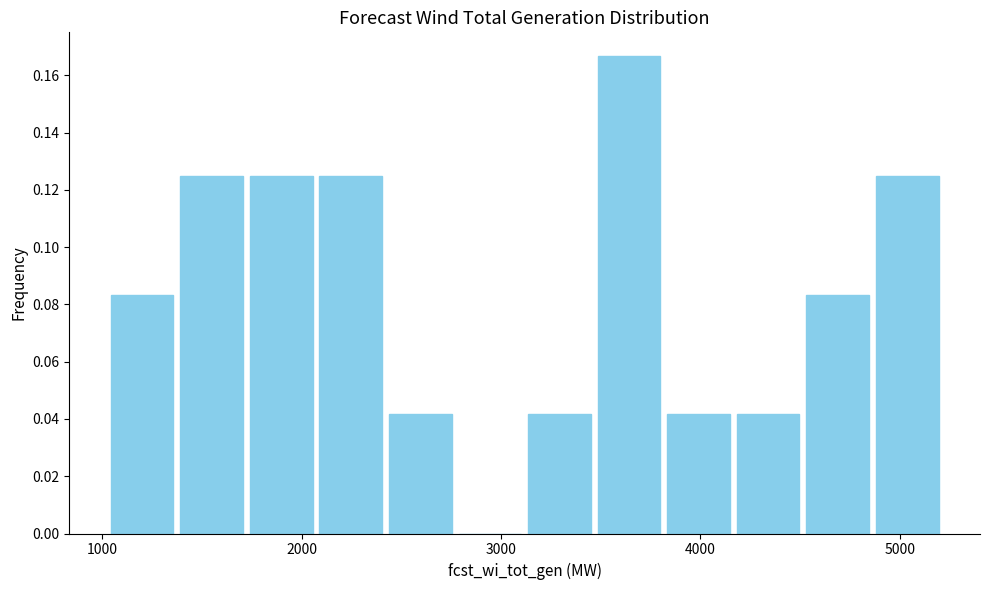

Read against the x-axis, roughly where is the centre of the tallest bar?

3600